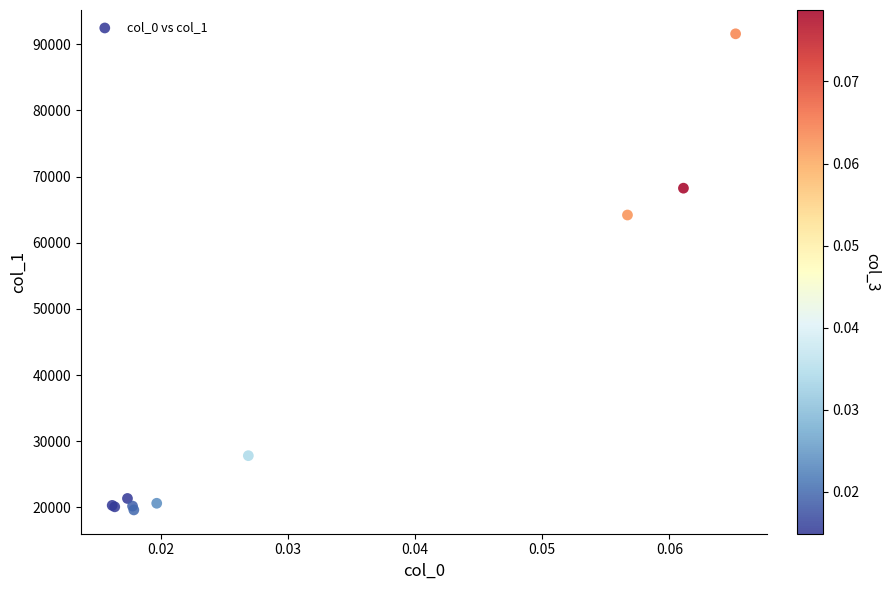

What Y value in the scatter plot is closest to 55598?

64188.4